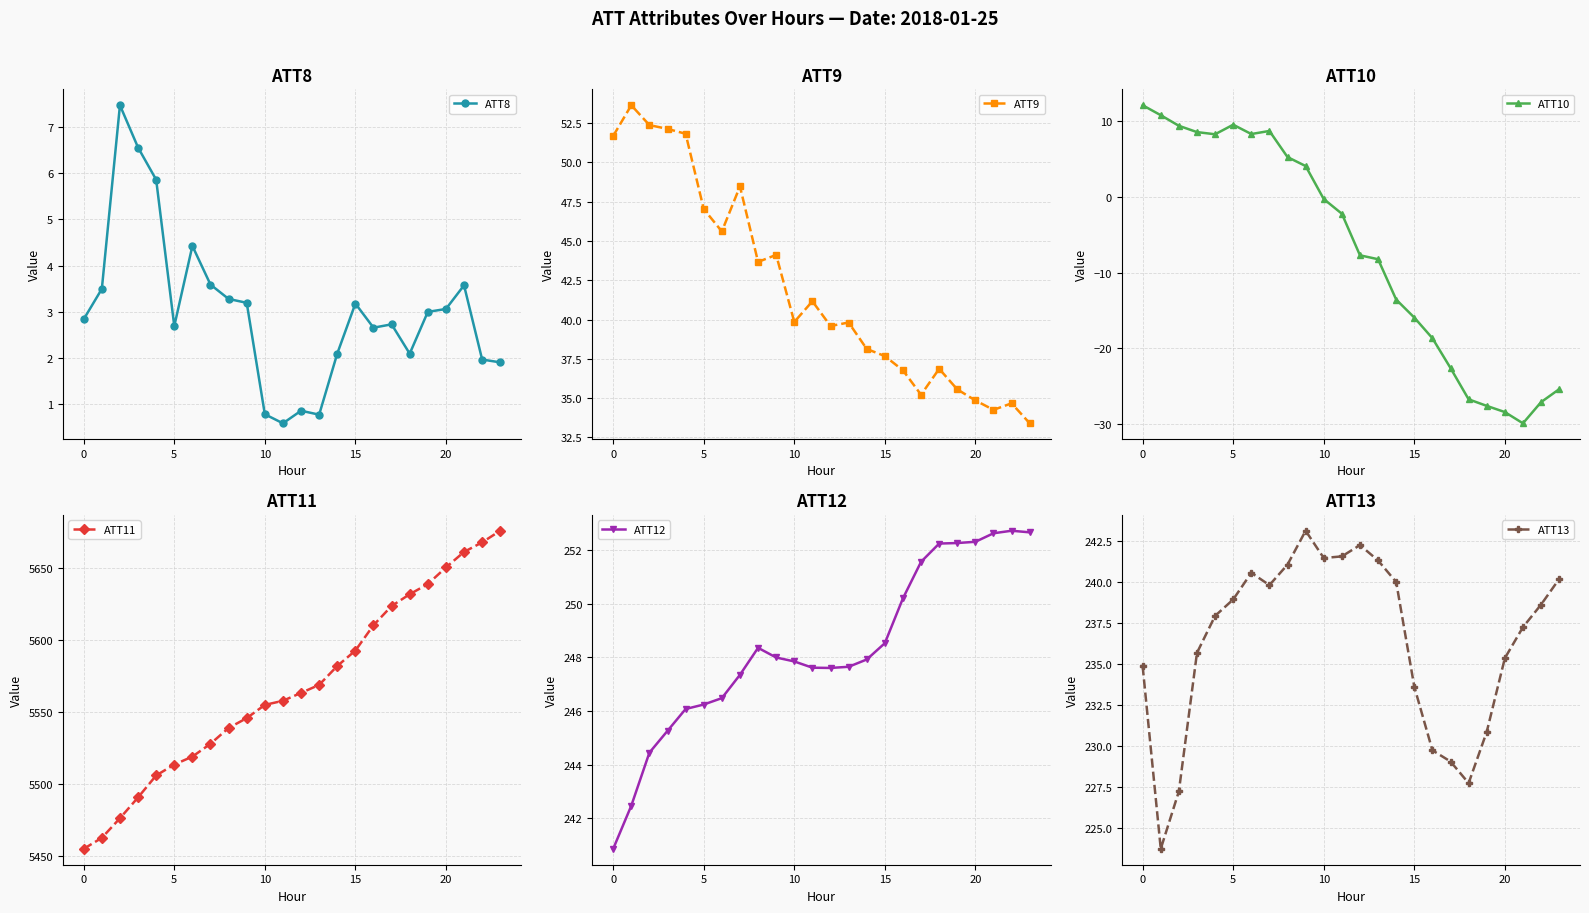

What is the total value across all series at 11?

6086.2